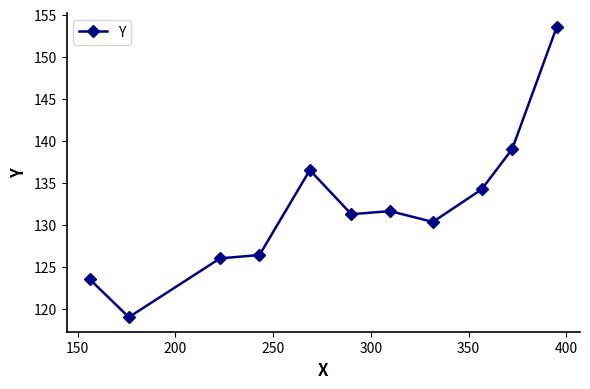

What is the smallest value displayed?

119.0